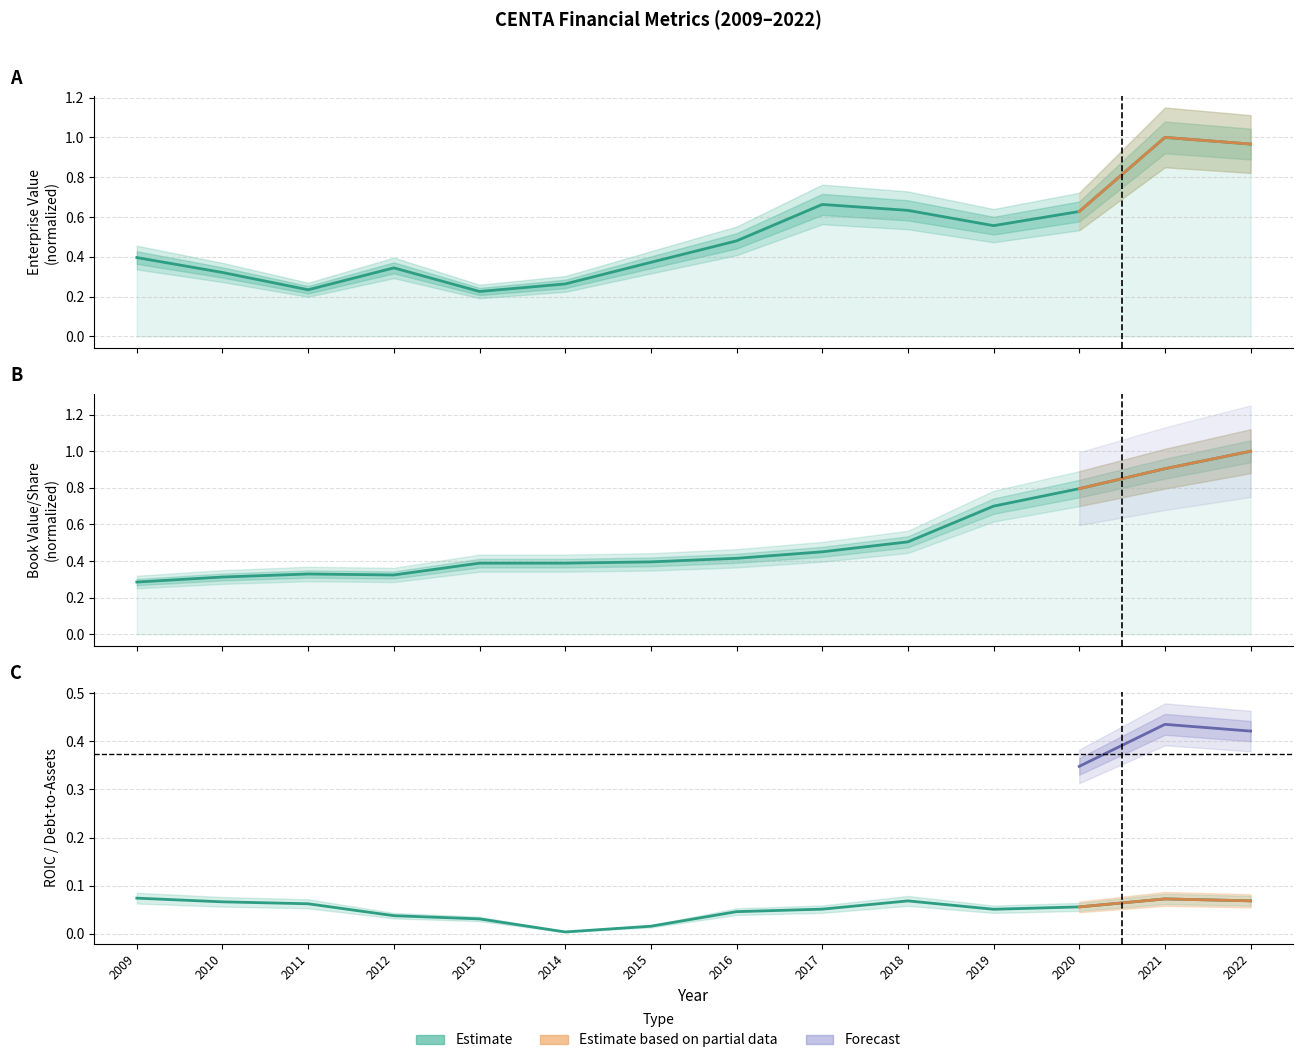

What is the value of the roic point at the 13th from the left?

0.1